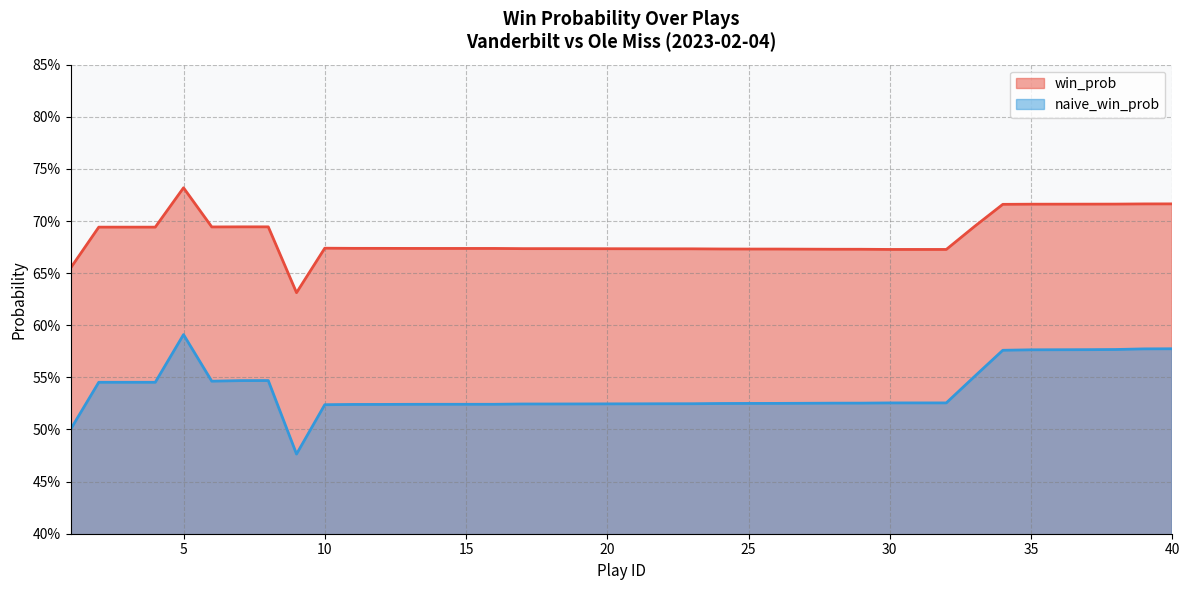

Reading left to right, transcribe all the data shown in this chart.

win_prob: 1=0.7	2=0.7	3=0.7	4=0.7	5=0.7	6=0.7	7=0.7	8=0.7	9=0.6	10=0.7	11=0.7	12=0.7	13=0.7	14=0.7	15=0.7	16=0.7	17=0.7	18=0.7	19=0.7	20=0.7	21=0.7	22=0.7	23=0.7	24=0.7	25=0.7	26=0.7	27=0.7	28=0.7	29=0.7	30=0.7	31=0.7	32=0.7	33=0.7	34=0.7	35=0.7	36=0.7	37=0.7	38=0.7	39=0.7	40=0.7
naive_win_prob: 1=0.5	2=0.5	3=0.5	4=0.5	5=0.6	6=0.5	7=0.5	8=0.5	9=0.5	10=0.5	11=0.5	12=0.5	13=0.5	14=0.5	15=0.5	16=0.5	17=0.5	18=0.5	19=0.5	20=0.5	21=0.5	22=0.5	23=0.5	24=0.5	25=0.5	26=0.5	27=0.5	28=0.5	29=0.5	30=0.5	31=0.5	32=0.5	33=0.6	34=0.6	35=0.6	36=0.6	37=0.6	38=0.6	39=0.6	40=0.6